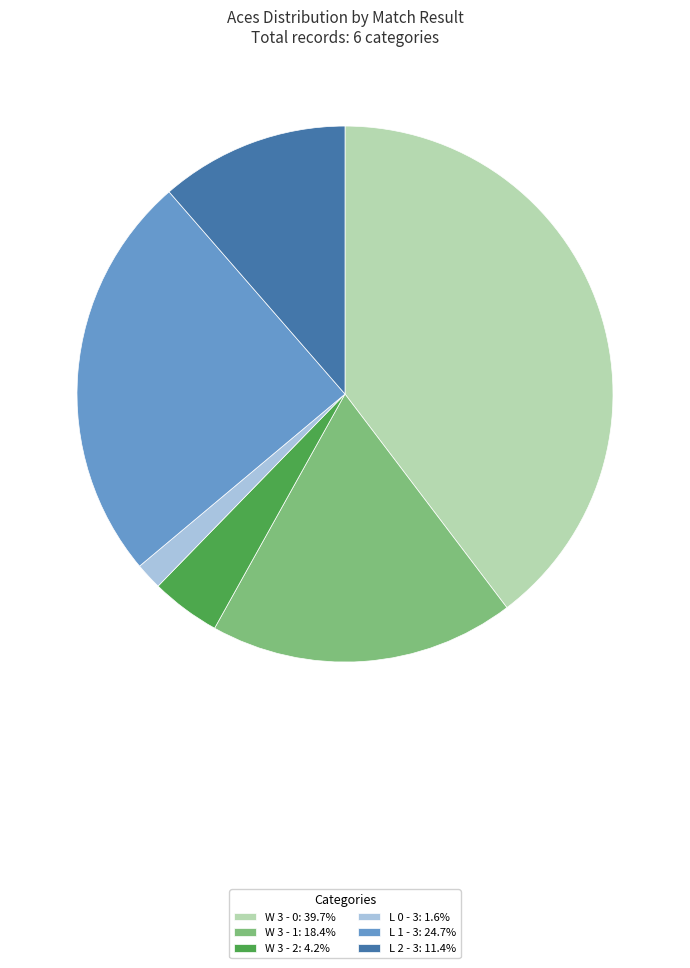

Is there a majority slice in this chart?

No